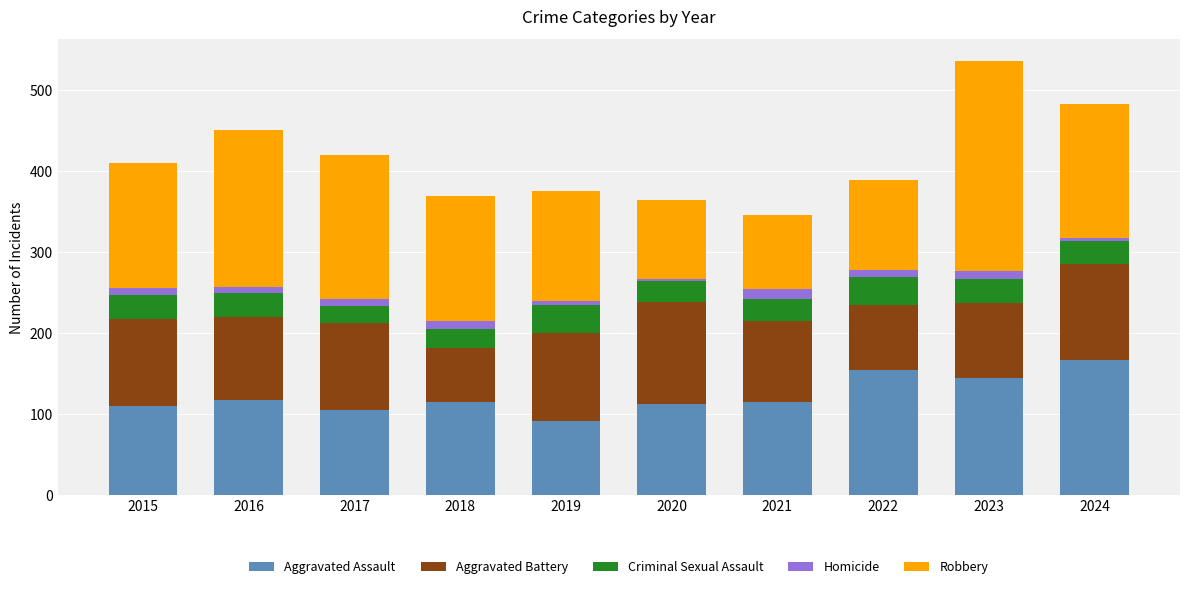

At which label does Aggravated Assault reach its minimum?

2019